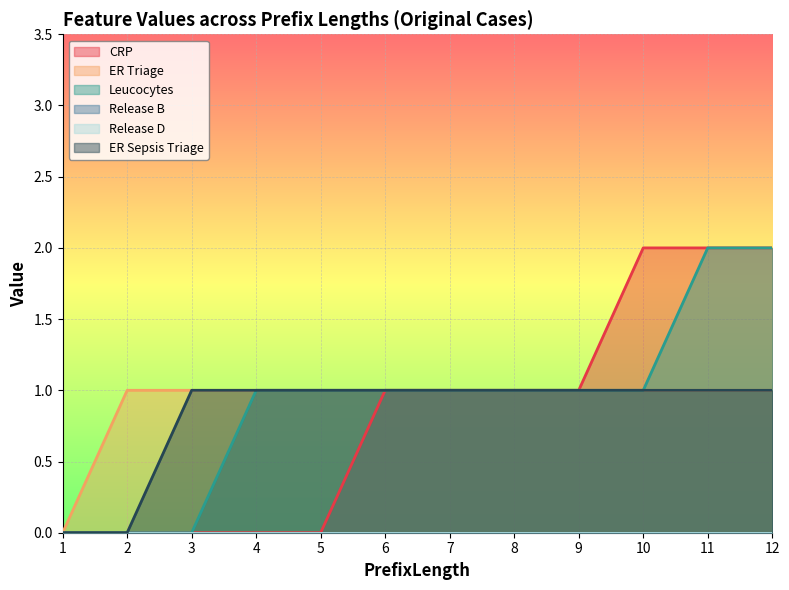

What is the difference between the maximum and minimum values in the ER Sepsis Triage series?

1